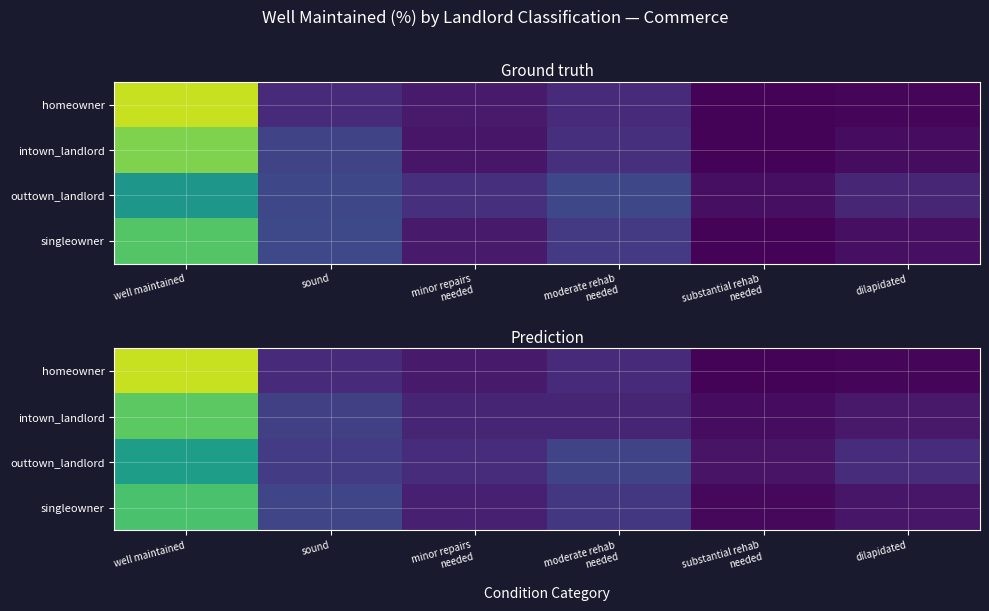

The outtown_landlord series shows 4.1 at substantial rehab needed. True or false?

True